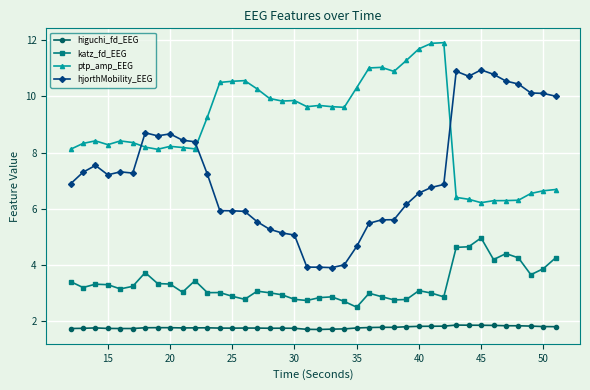

Does the chart have visible grid lines?

Yes